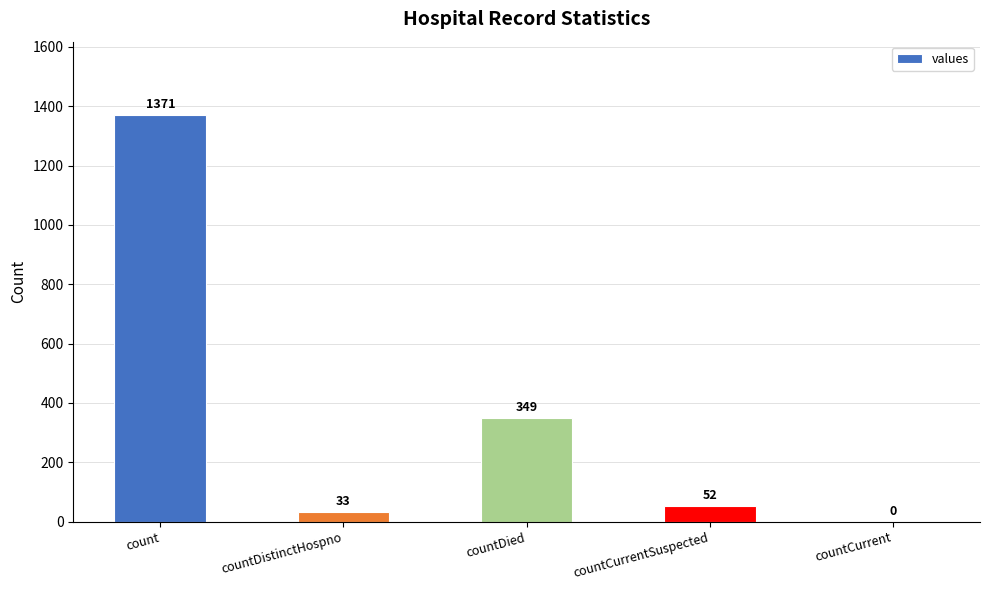

What is the change in value from count to countCurrent?

-1371